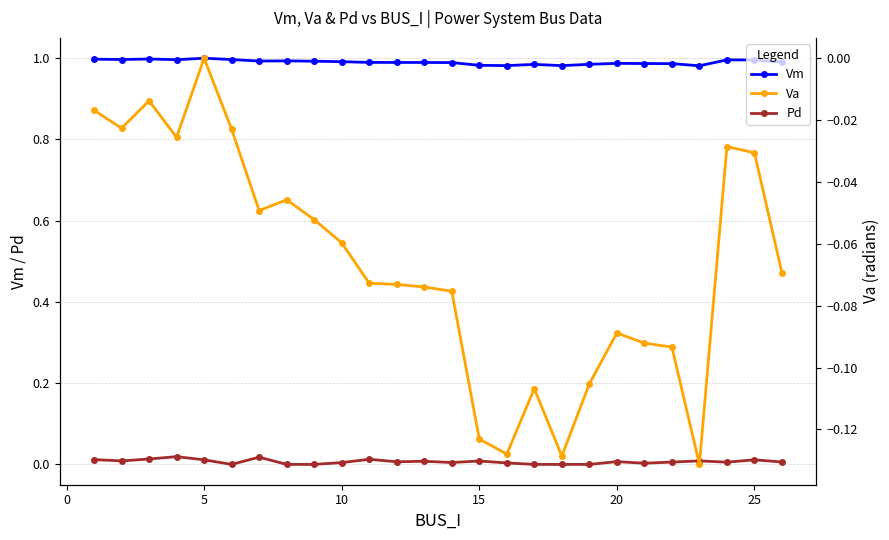

True or false: Vm and Pd intersect in this chart.

False